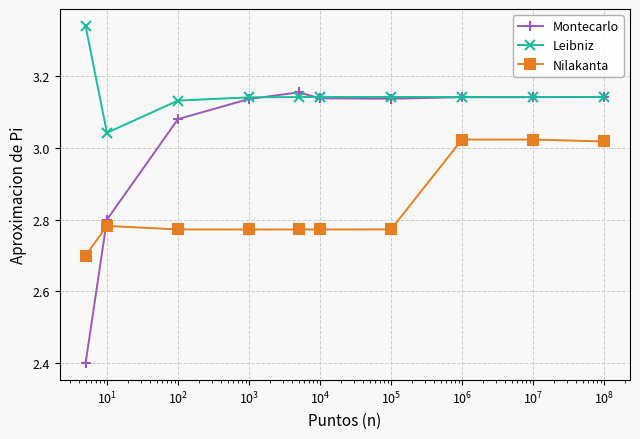

List the series in order of their peak value, lowest first.

Nilakanta, Montecarlo, Leibniz